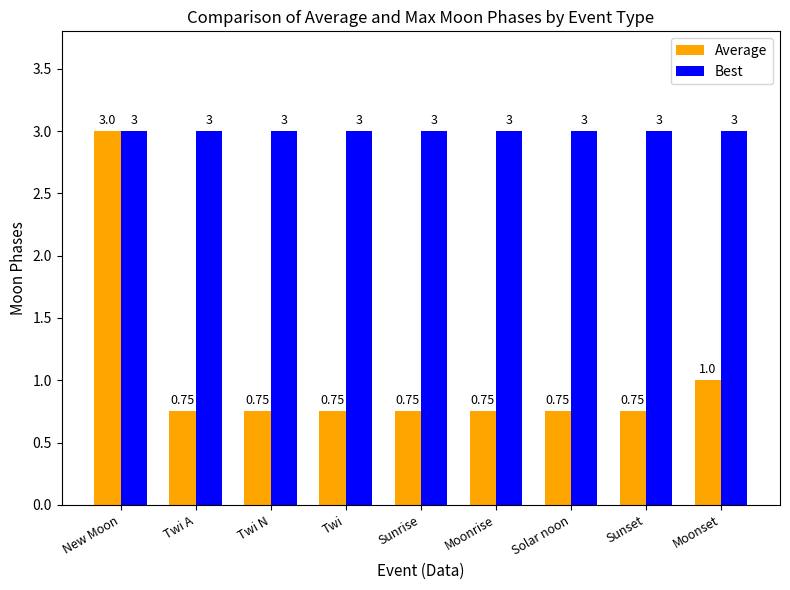

Which series has the largest total across all categories?

Best